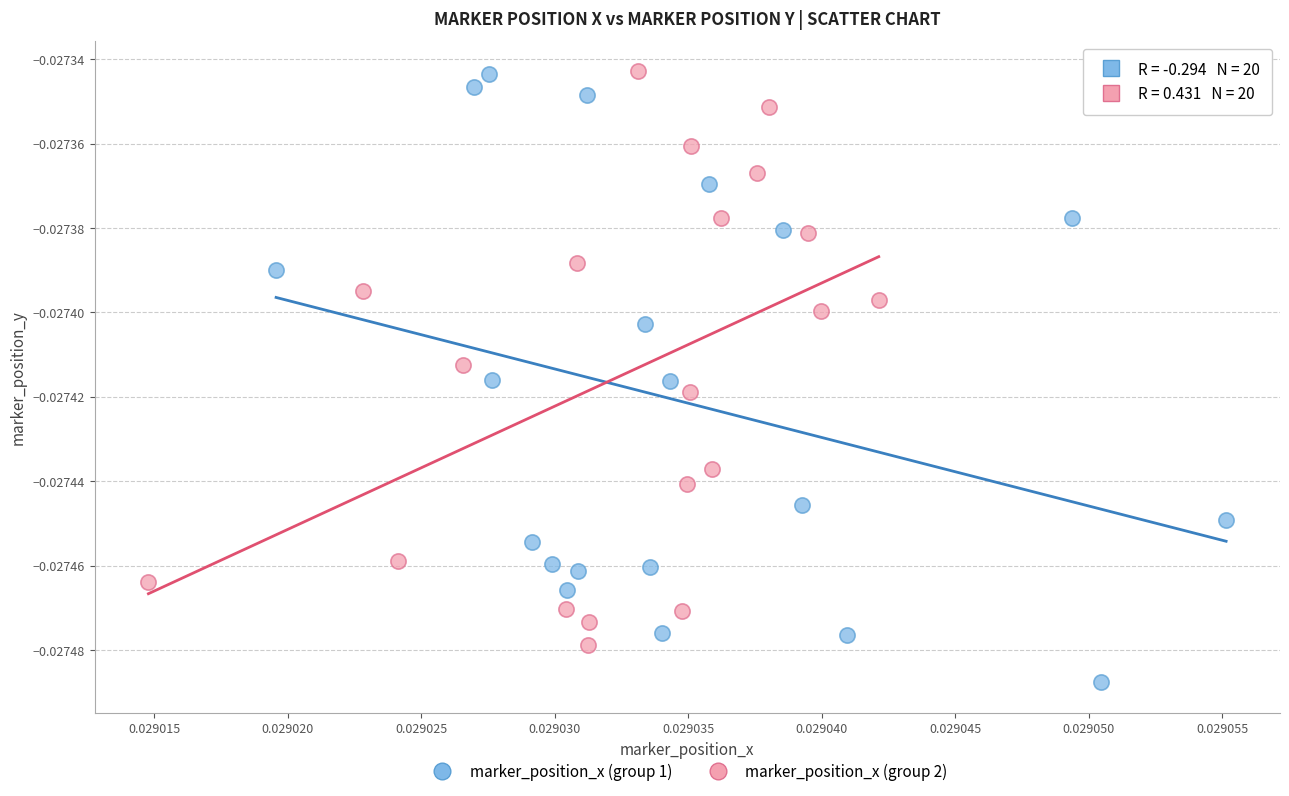

Which series has the largest Y range (max minus min)?

marker_position_x (group 1)